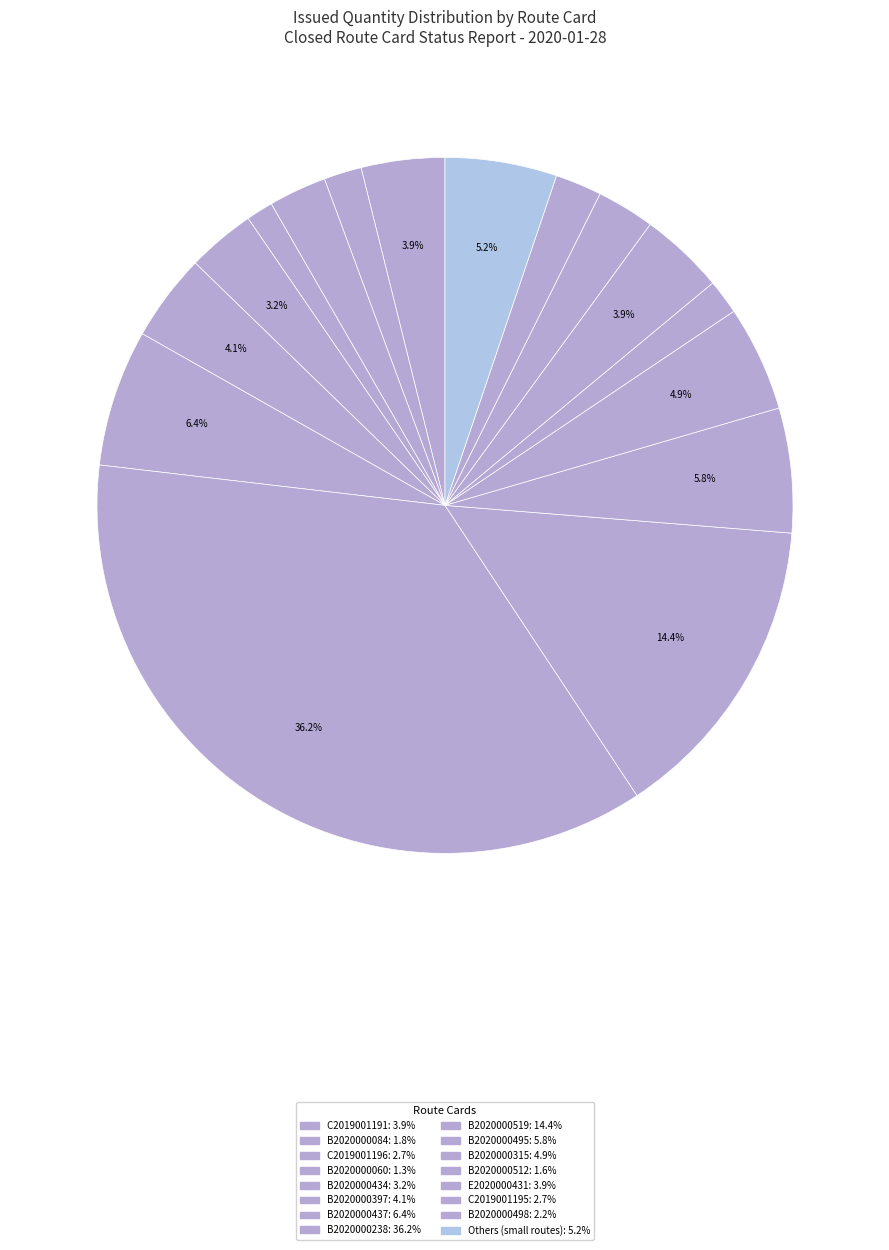

Which category has the biggest portion of the pie?

B2020000238